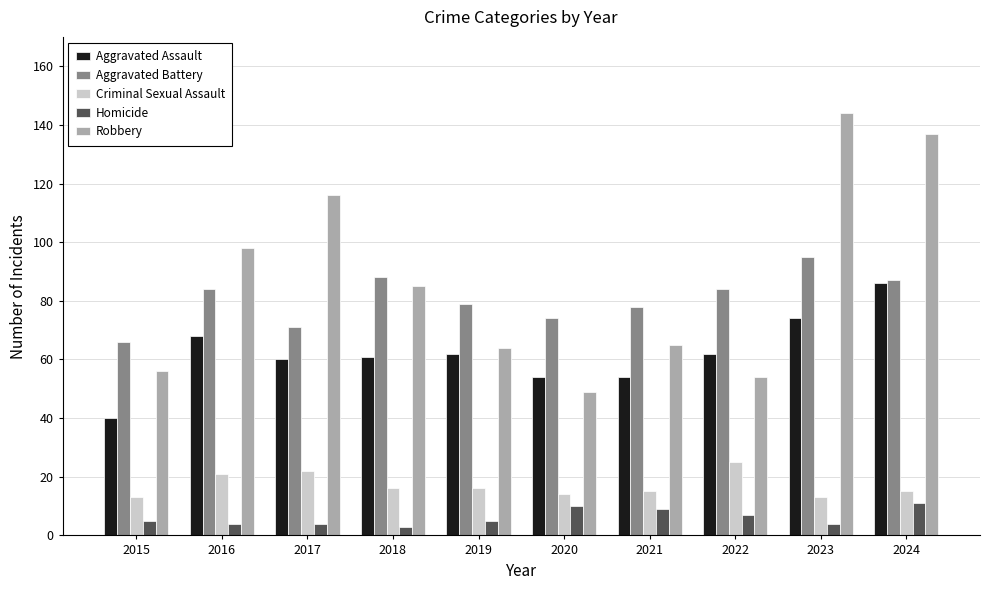

What value does the Criminal Sexual Assault series have at 2024?

15